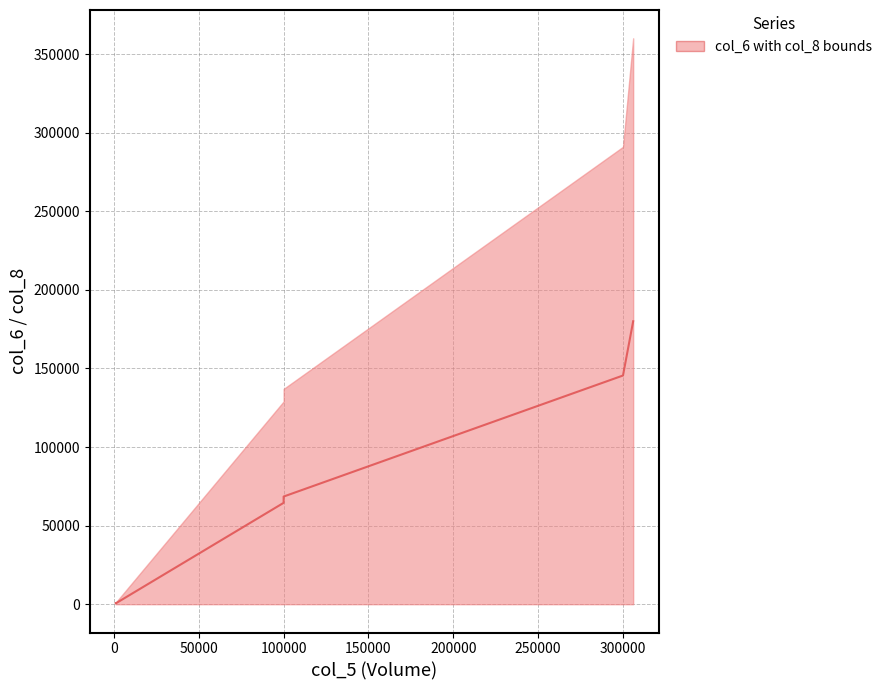

True or false: there are more than 0 points higher than both neighbors.

False